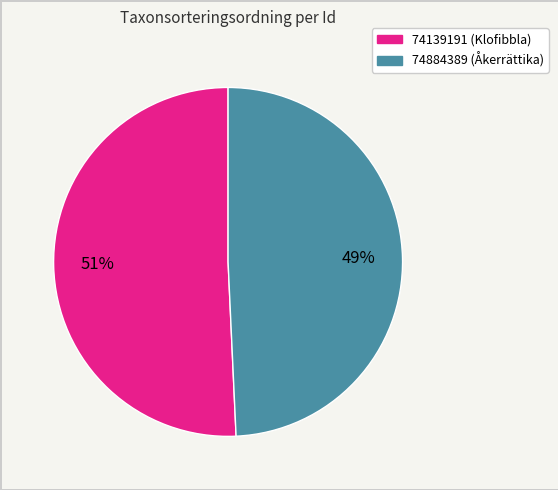

To the nearest percent, what is the average slice percentage?

50%